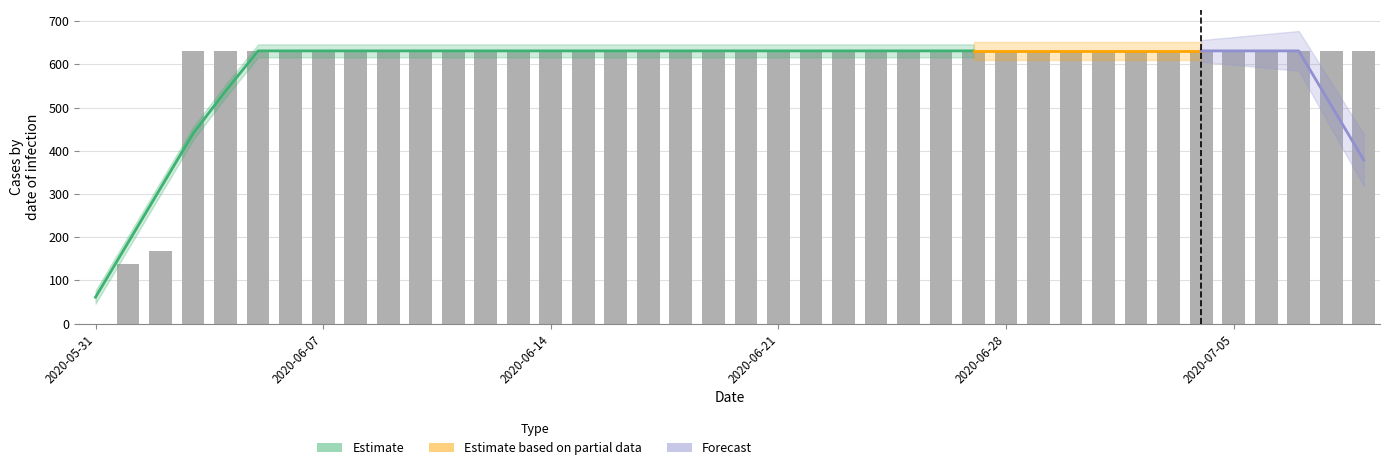

Between 2020-06-05 and 2020-07-07, which is larger?

2020-06-05